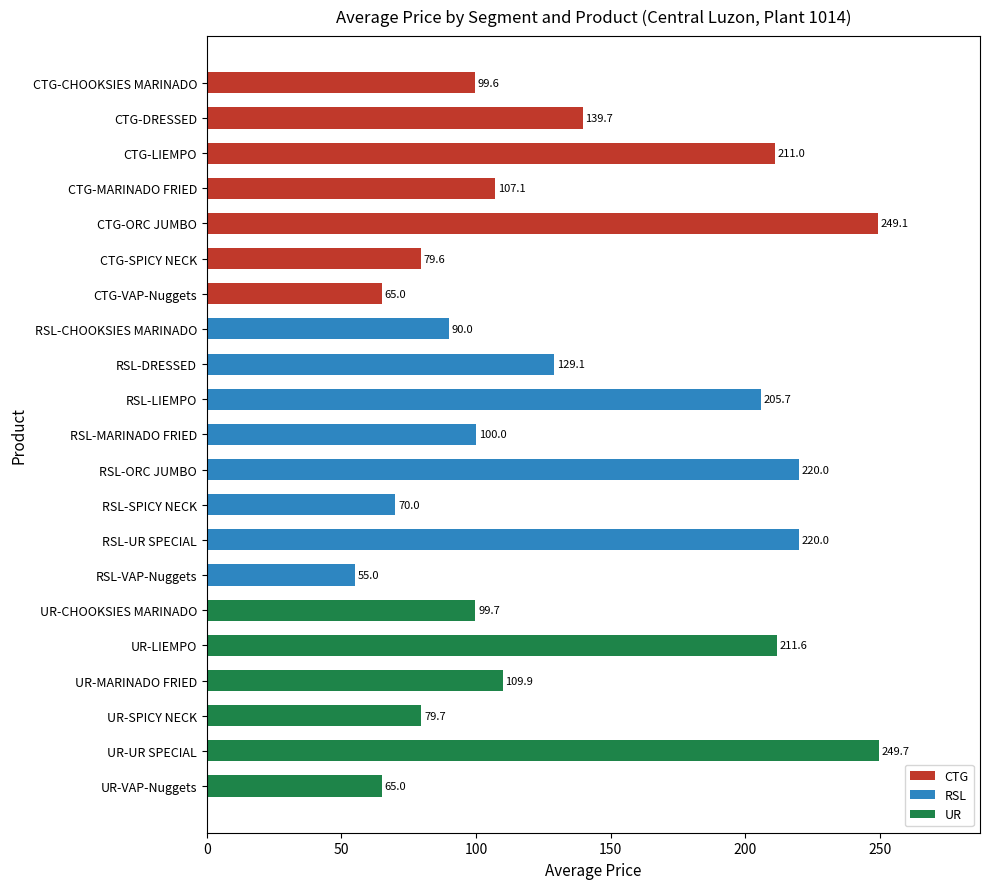

Reading top to bottom, list all the values displayed in this chart.

99.6	139.7	211.0	107.1	249.1	79.6	65.0	90.0	129.1	205.7	100.0	220.0	70.0	220.0	55.0	99.7	211.6	109.9	79.7	249.7	65.0